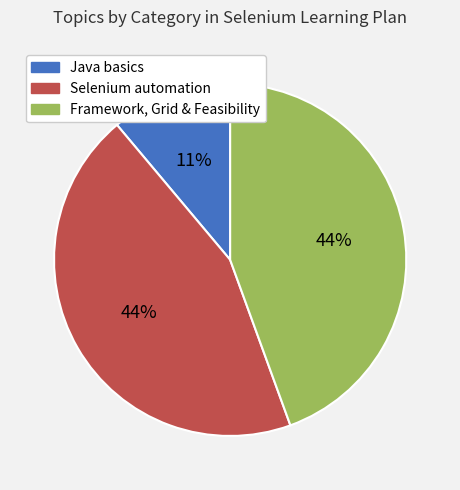

To the nearest percent, what is the average slice percentage?

33%